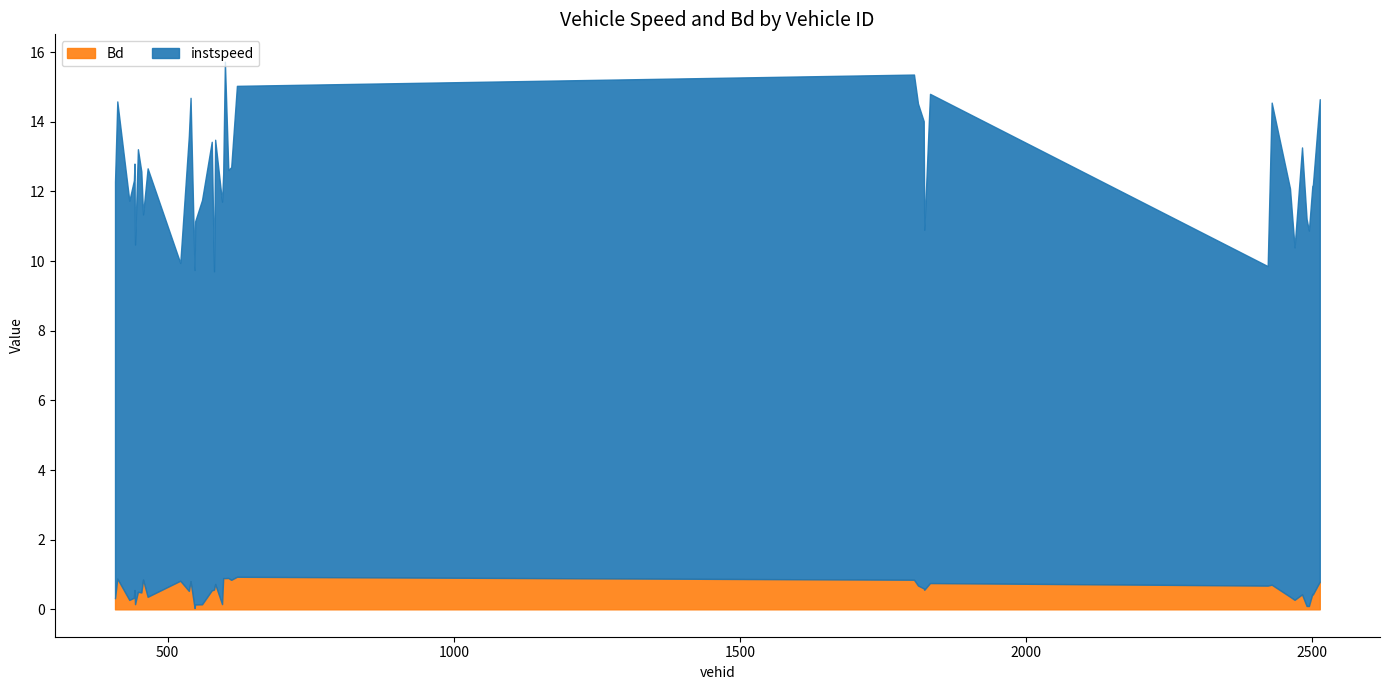

Rank the series by their average value, from lowest to highest.

Bd, instspeed